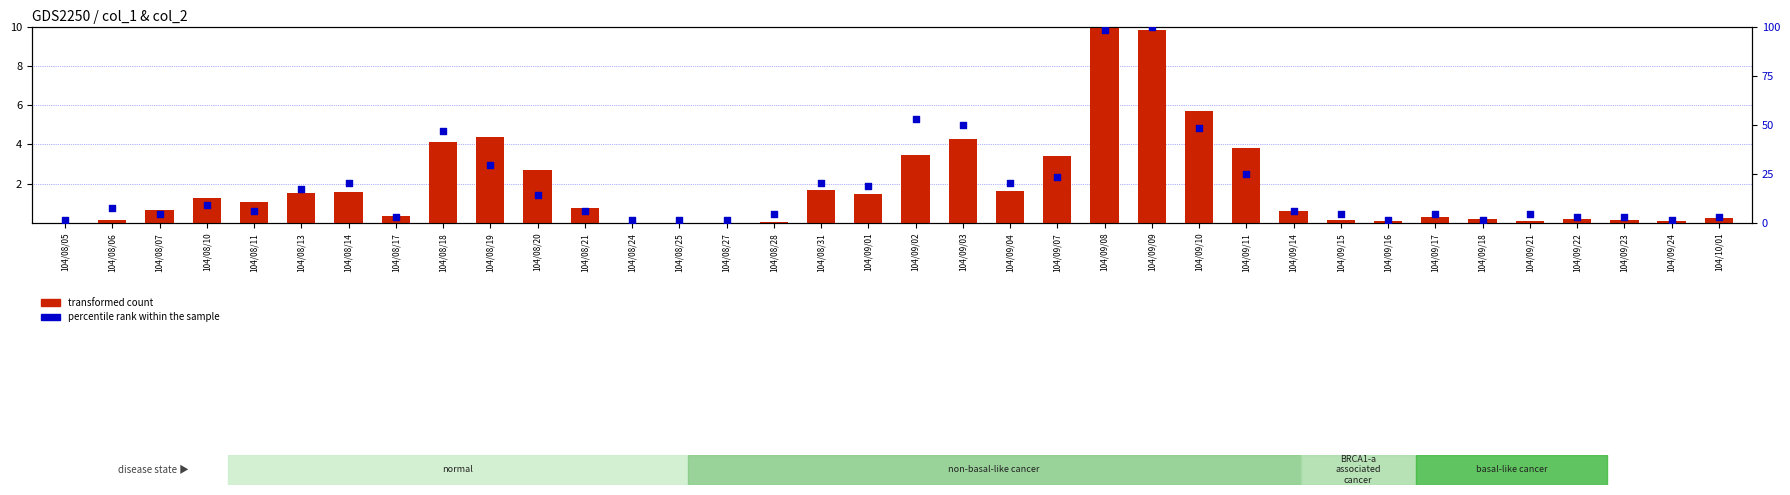

Which series has the largest Y range (max minus min)?

percentile rank within the sample